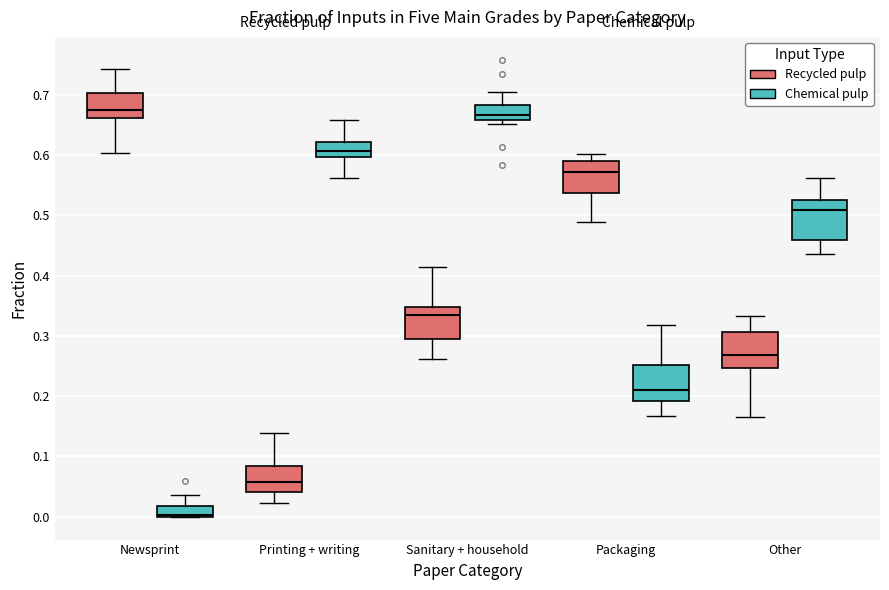

Which box's median line is the lowest?

Newsprint (Chemical pulp)